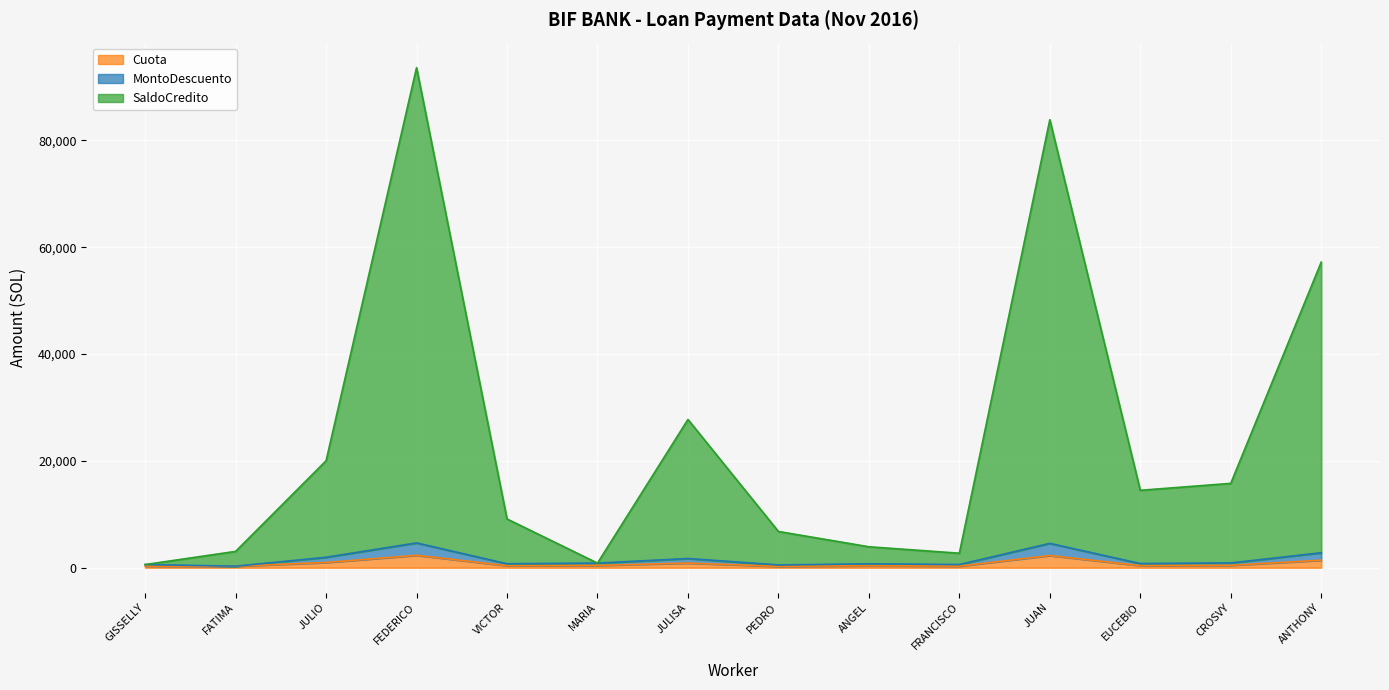

What is the sum of all Cuota values?

10931.0